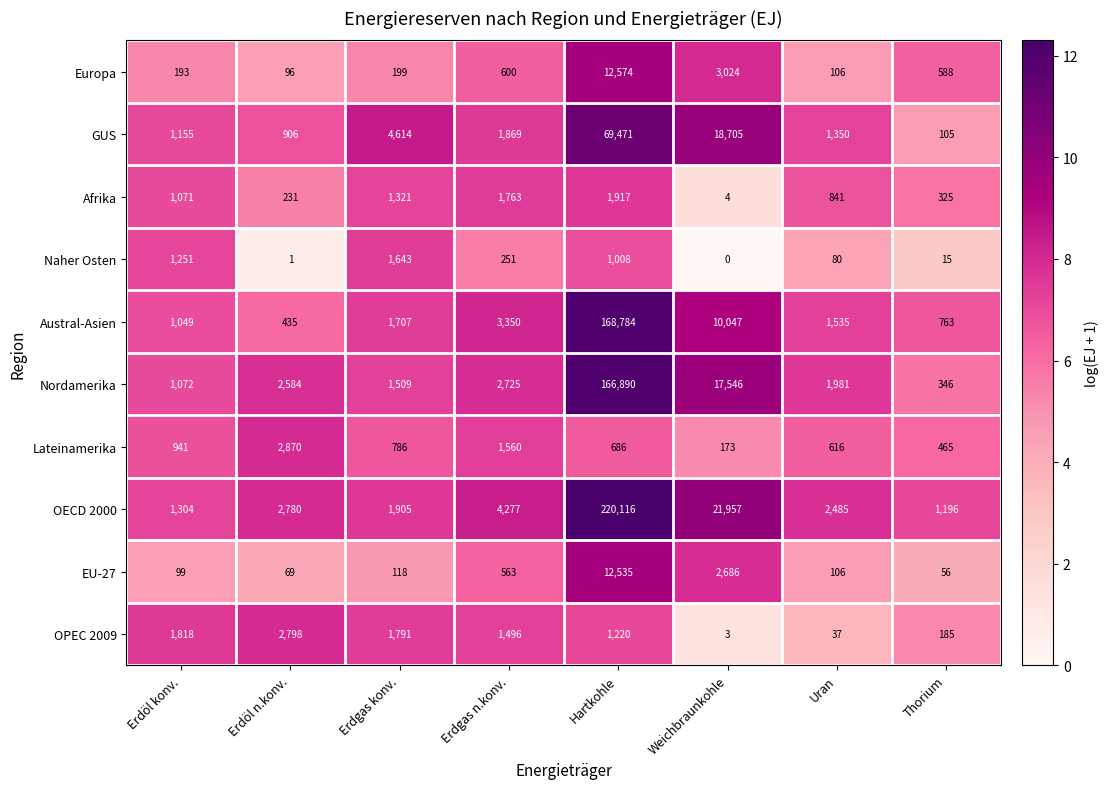

What is the maximum value shown in the chart?

220116